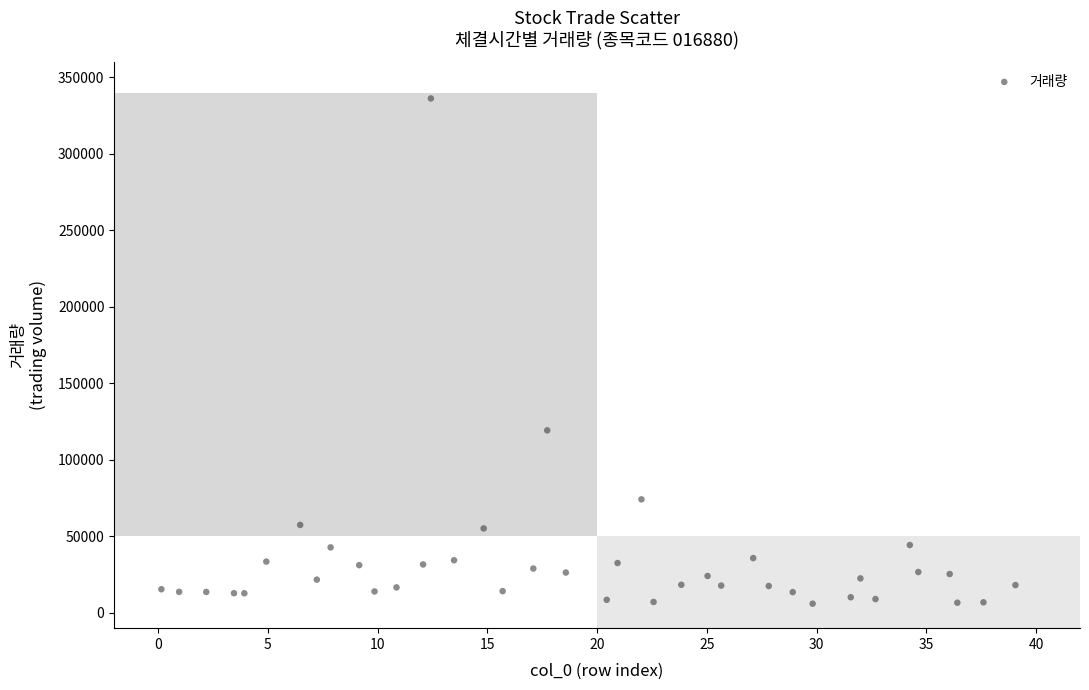

What is the range of X values (max minus min)?

38.9